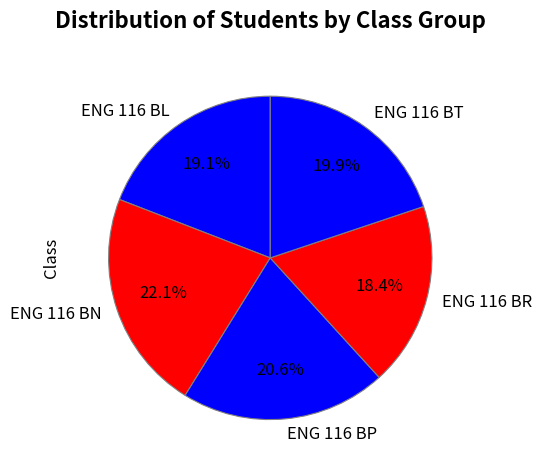

How many slices are in this pie chart?

5